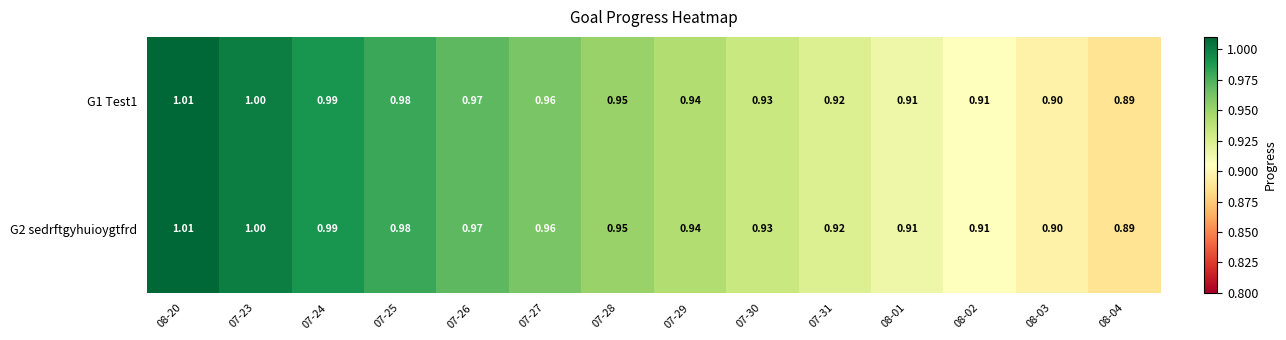

How many distinct data groups are displayed?

2